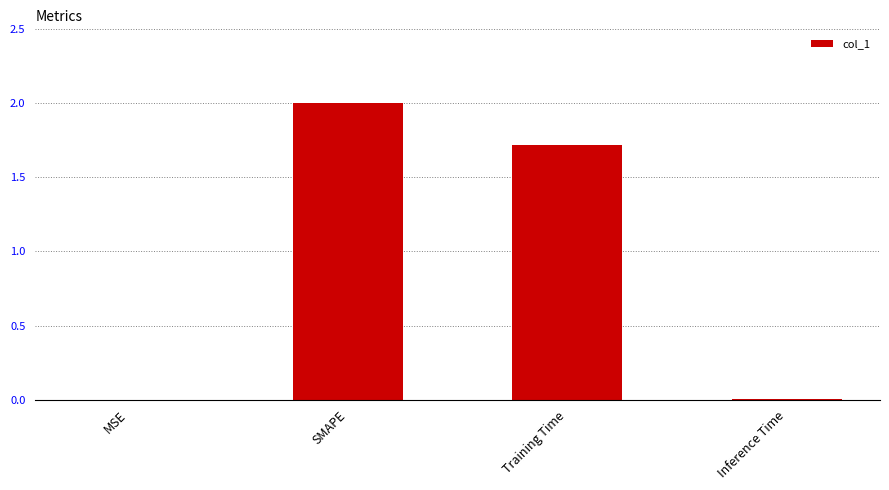

Where is the data nearest to the value 1?

Training Time